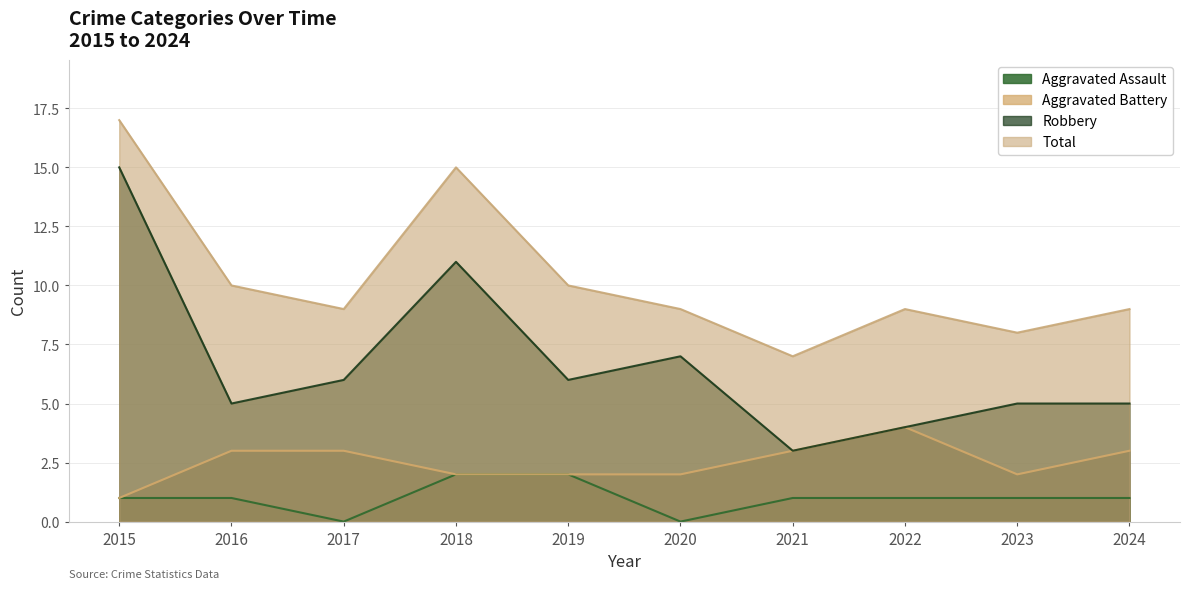

At which category is the sum across all series the highest?

2015